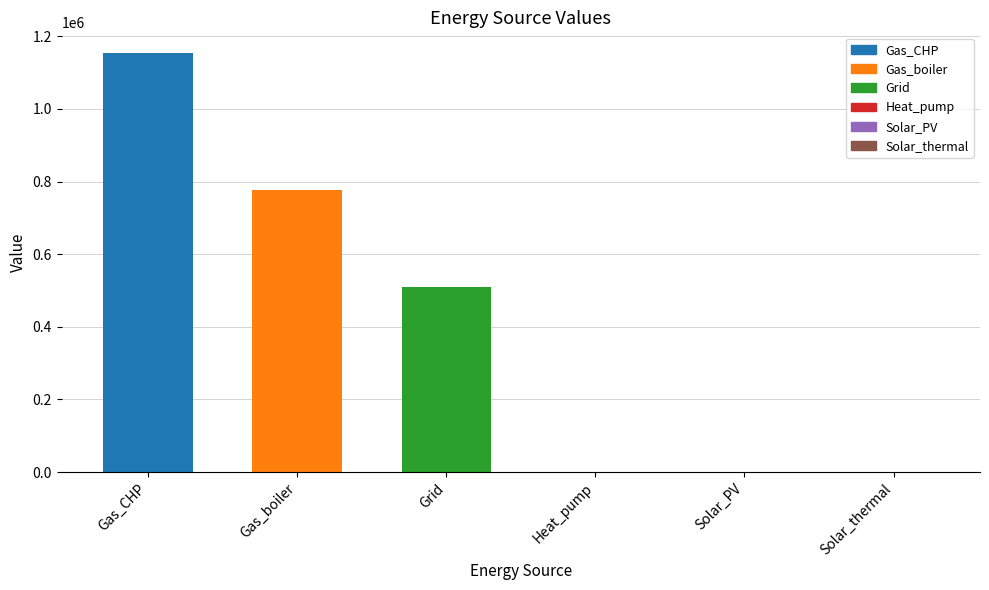

Count the number of categories in the chart.

6